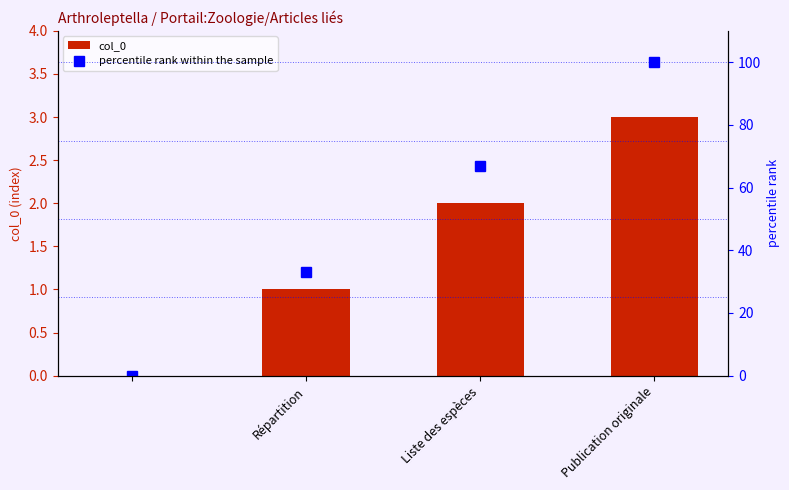

Is it true that col_0 equals 2 at Publication originale?

False